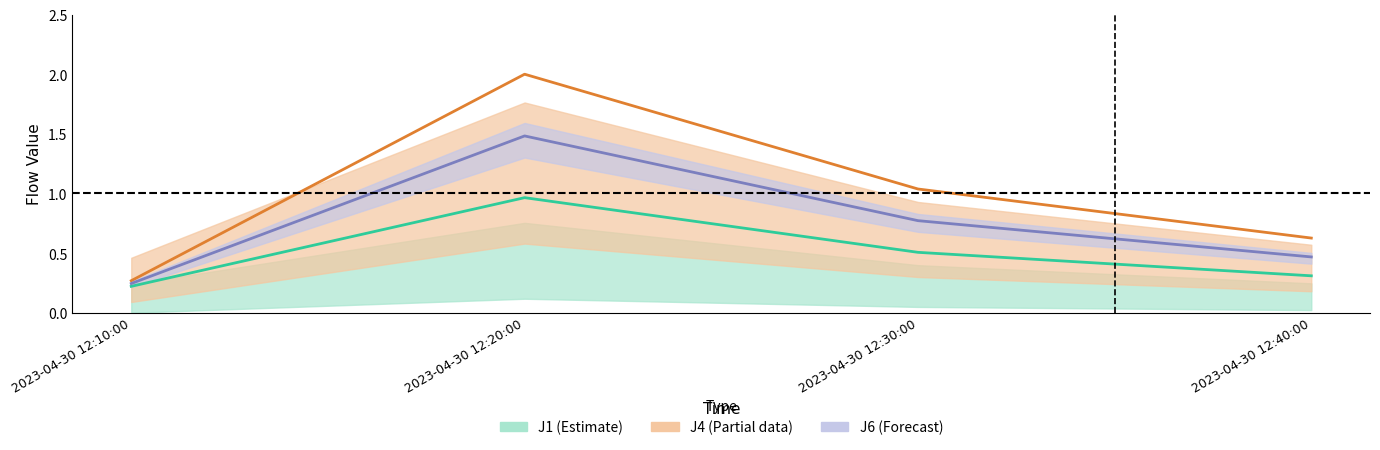

What is the label of the 1st point from the left?

2023-04-30 12:10:00